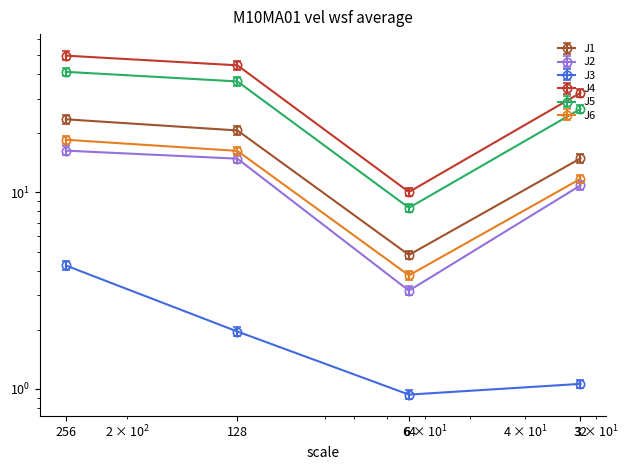

Which series has the widest spread of values?

J4